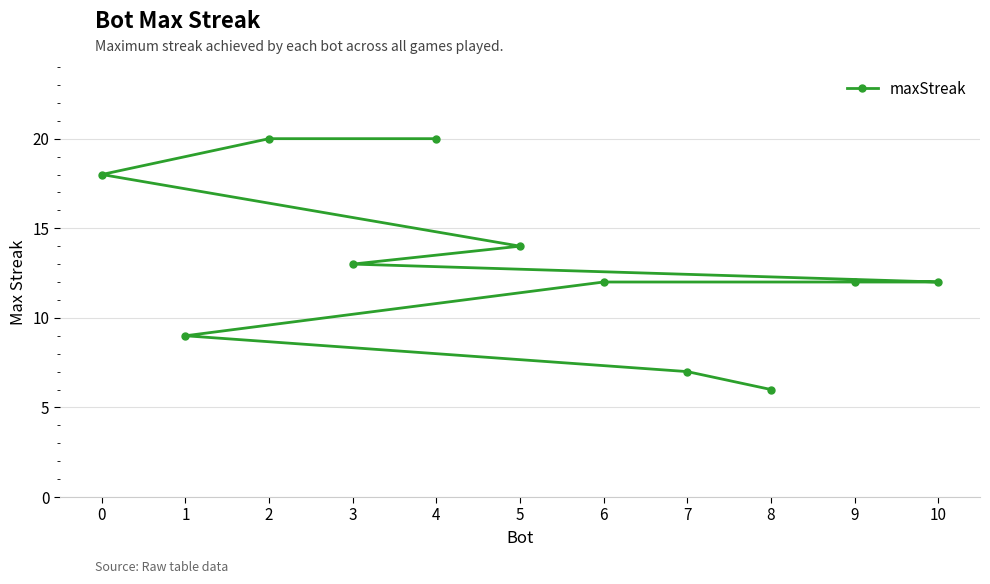

What is the approximate value at 9?

12